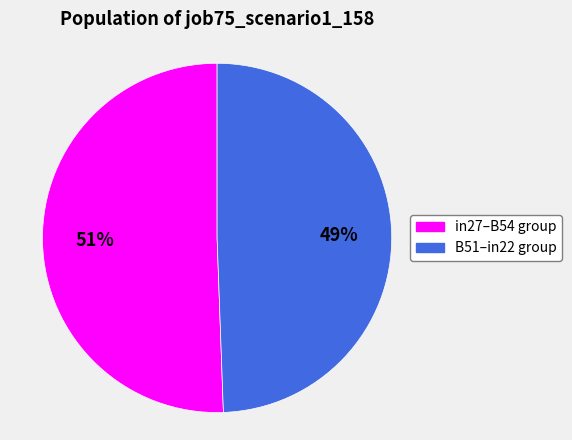

Does any single category account for the majority?

Yes